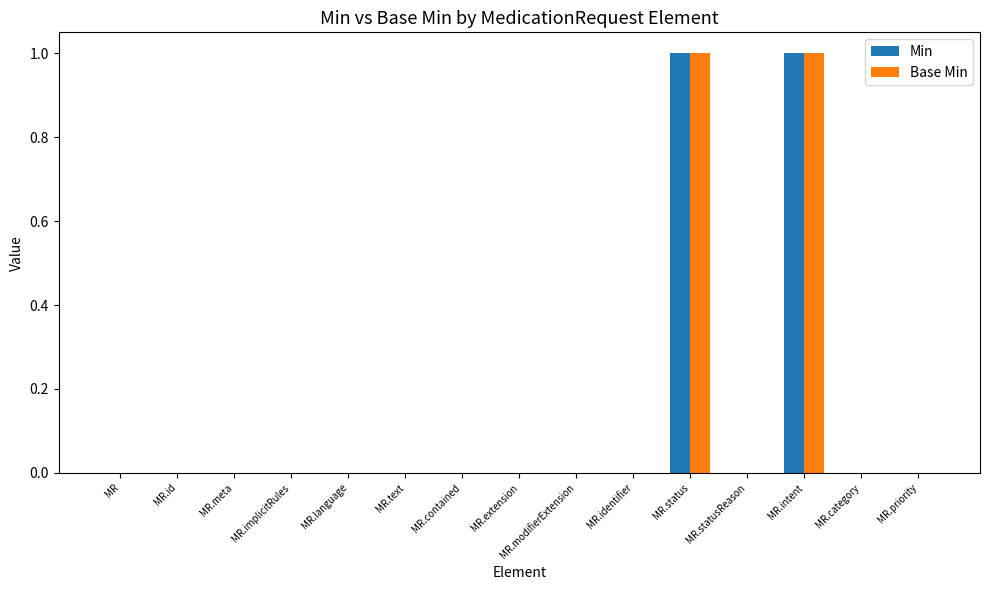

Reading right to left, extract all data points from this chart.

Min: 0	0	1	0	1	0	0	0	0	0	0	0	0	0	0
Base Min: 0	0	1	0	1	0	0	0	0	0	0	0	0	0	0